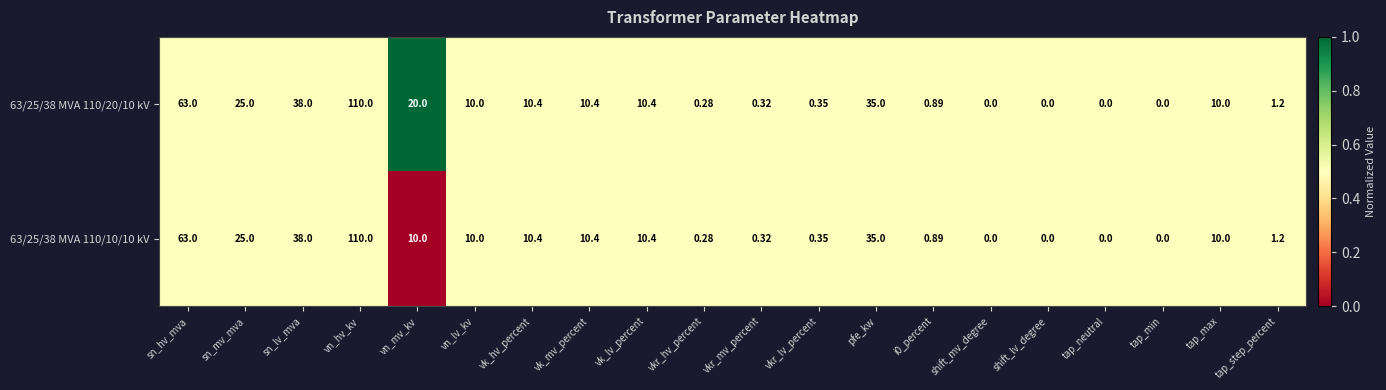

At which label is 63/25/38 MVA 110/10/10 kV closest to 55?

sn_hv_mva